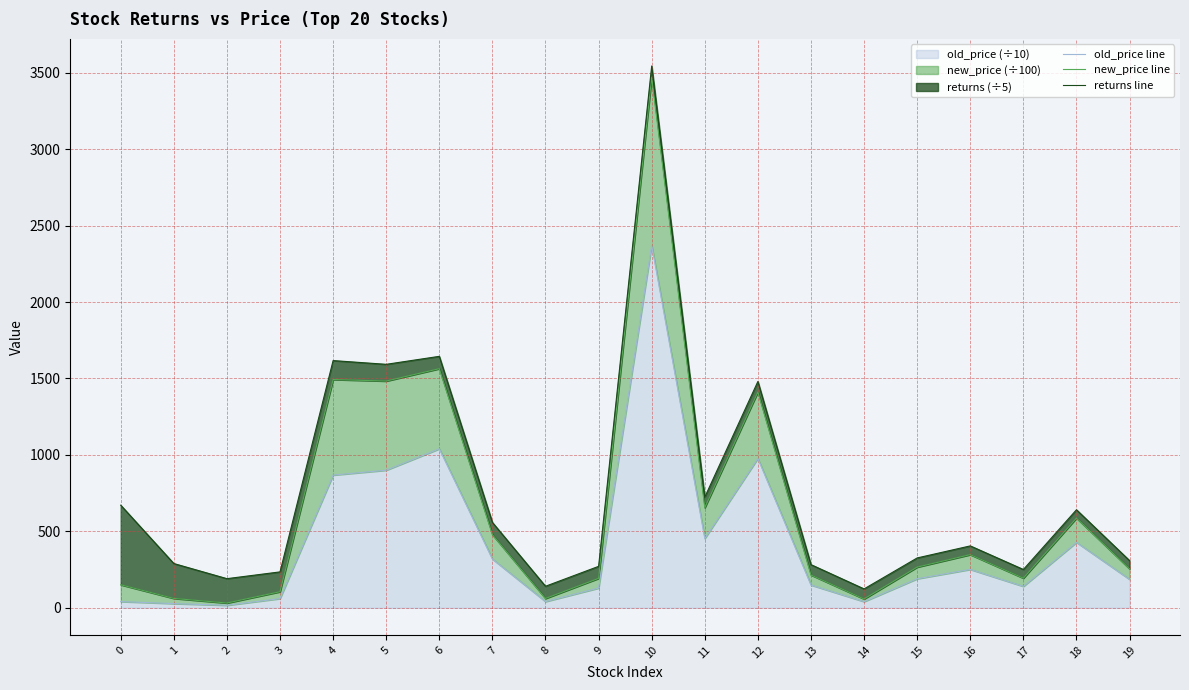

Does the chart have visible grid lines?

Yes